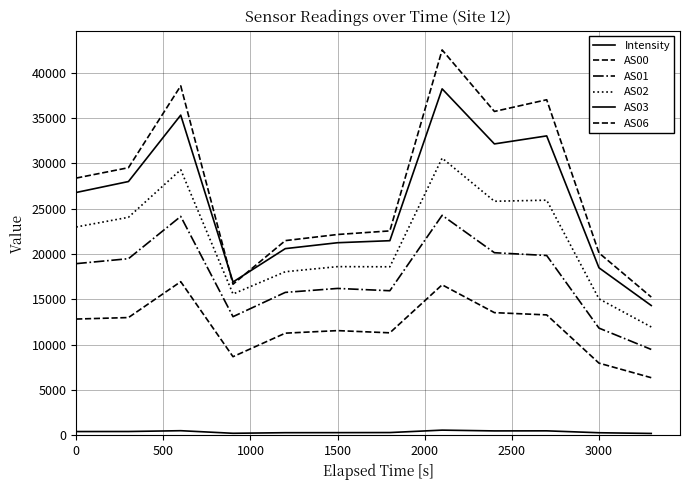

What is the sum of all Intensity values?

4499.4